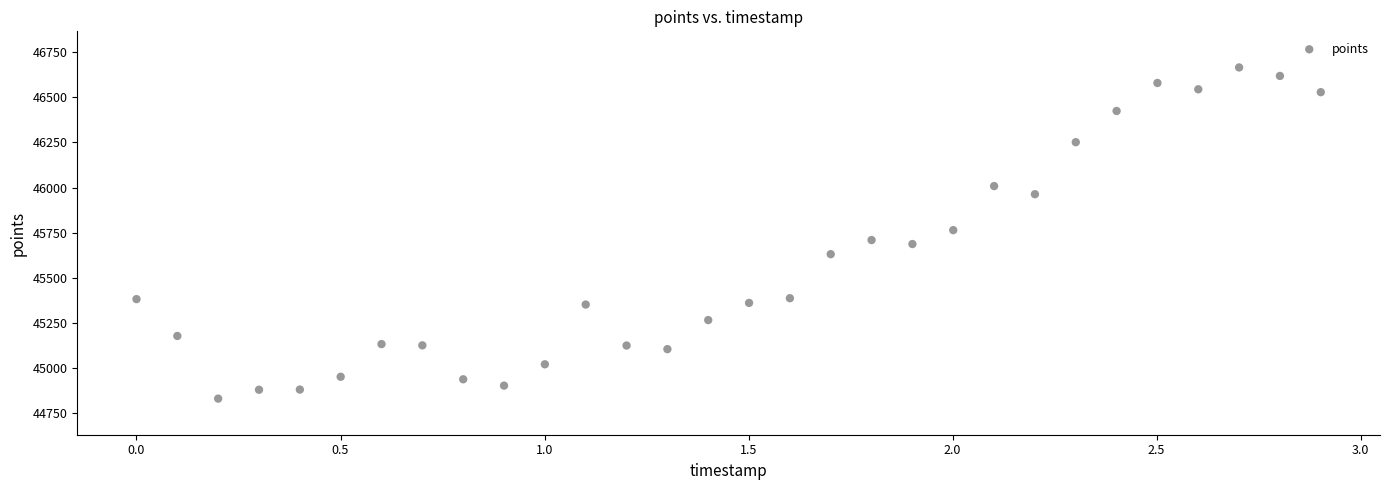

What is the range of Y values (max minus min)?

1834